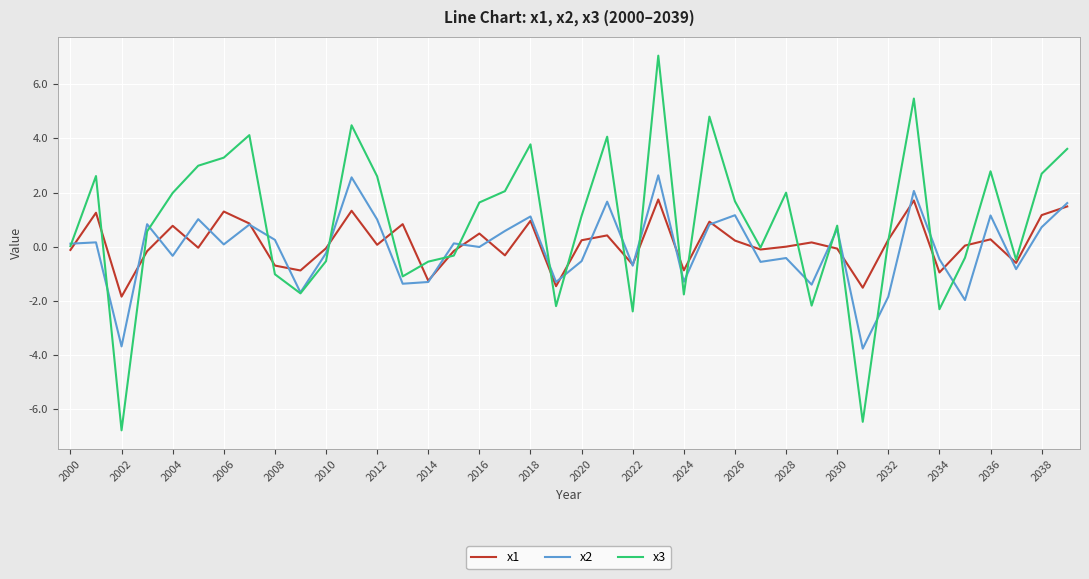

What is the highest value of the x3 series?

7.1